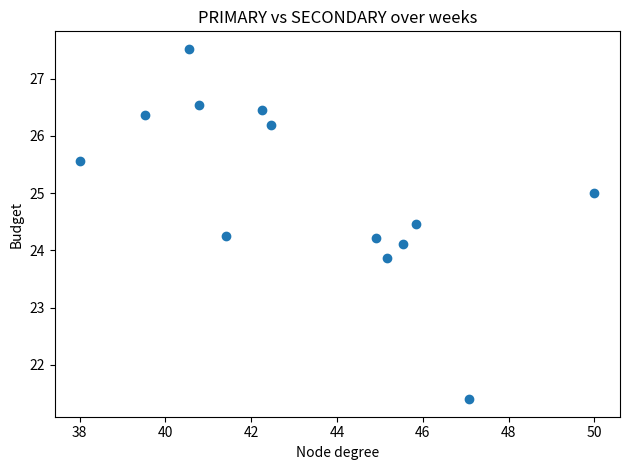

What is the range of Y values (max minus min)?

6.1